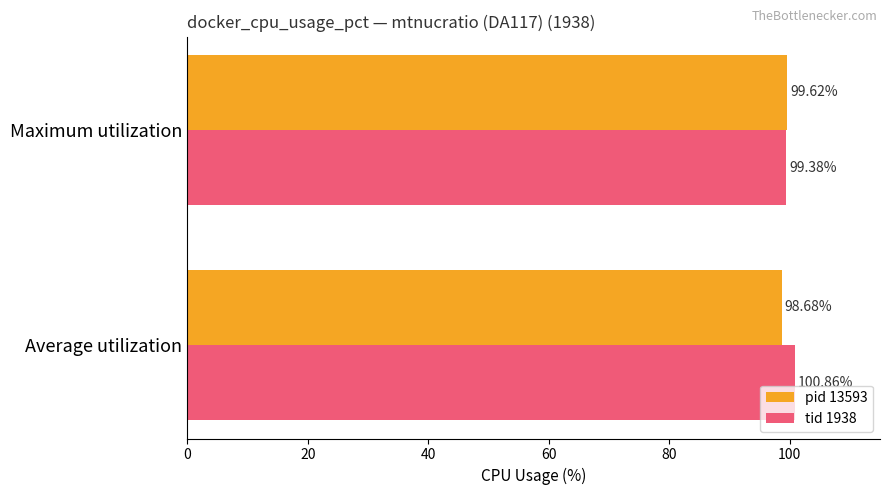

List the series in order of their peak value, highest first.

tid 1938, pid 13593